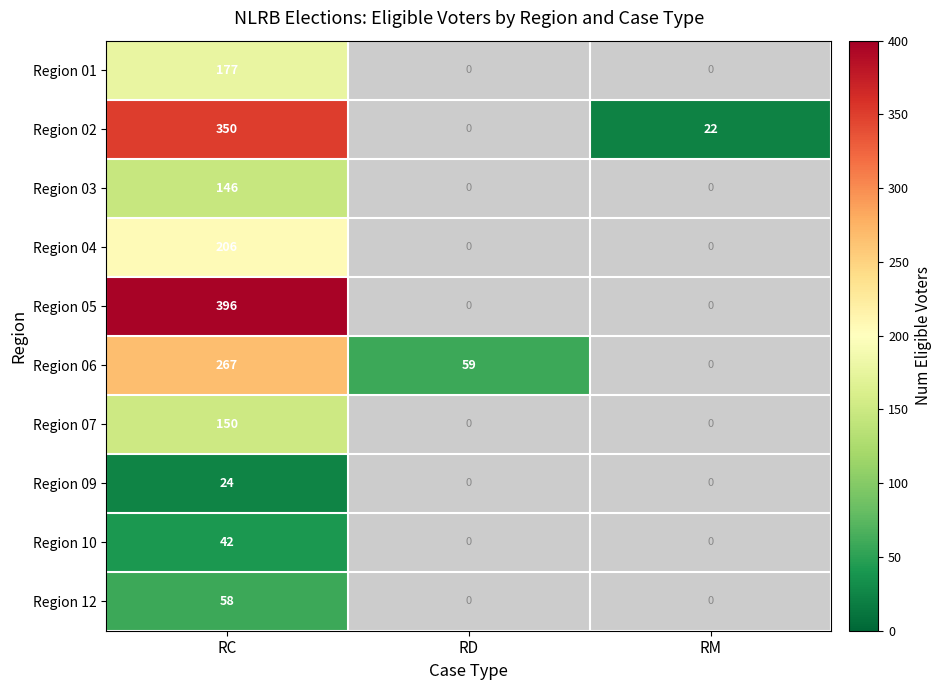

The Region 03 series shows 207 at RC. True or false?

False